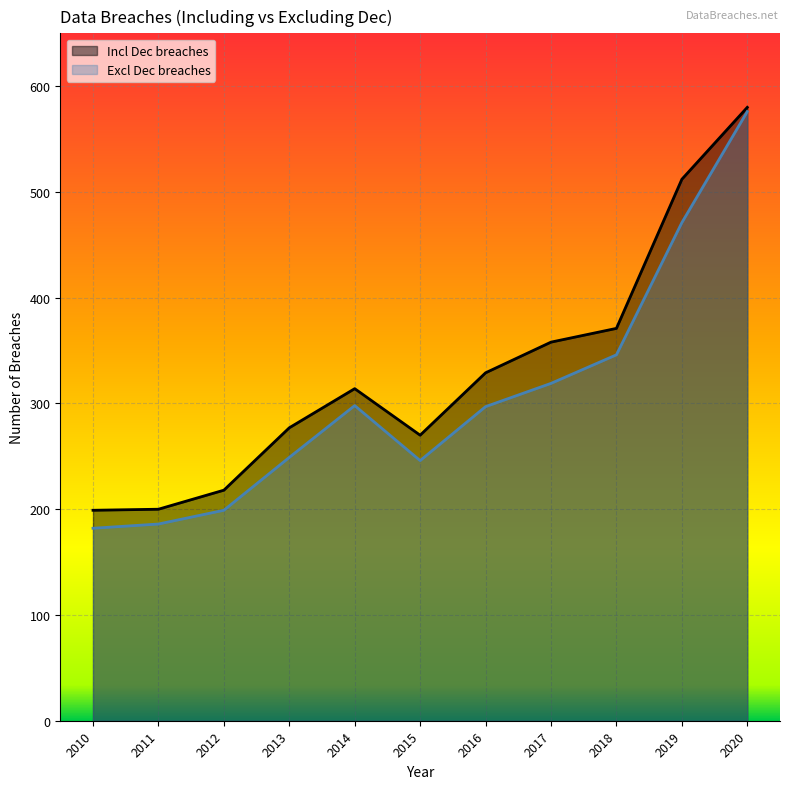

What is the sum of all Excl Dec breaches values?

3369